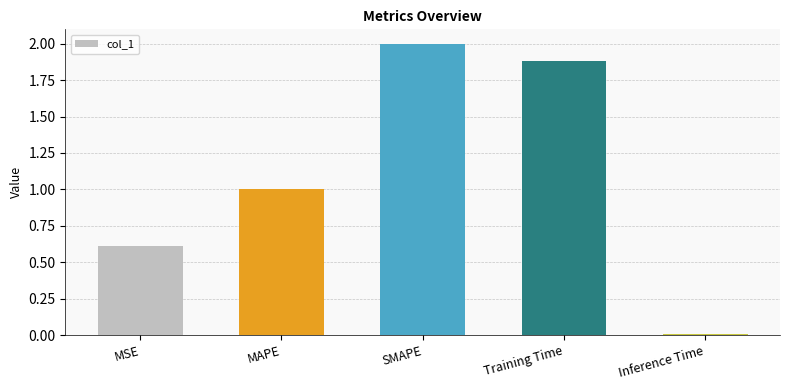

How many categories are shown in the chart?

5